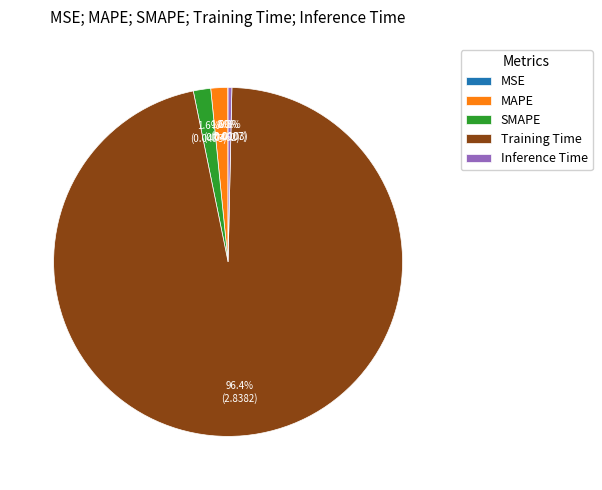

Which slice is the largest?

Training Time